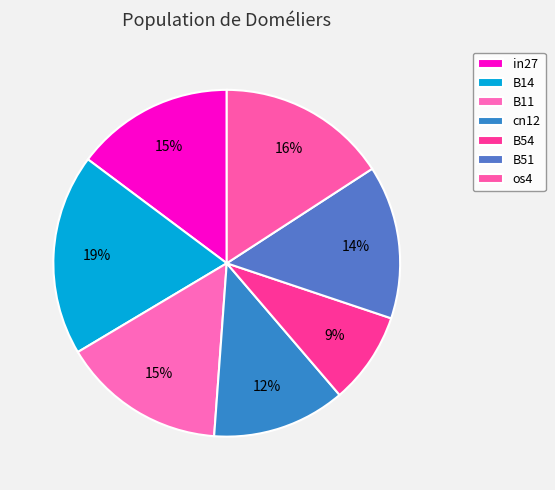

What percentage is the B11 slice, to the nearest percent?

15%